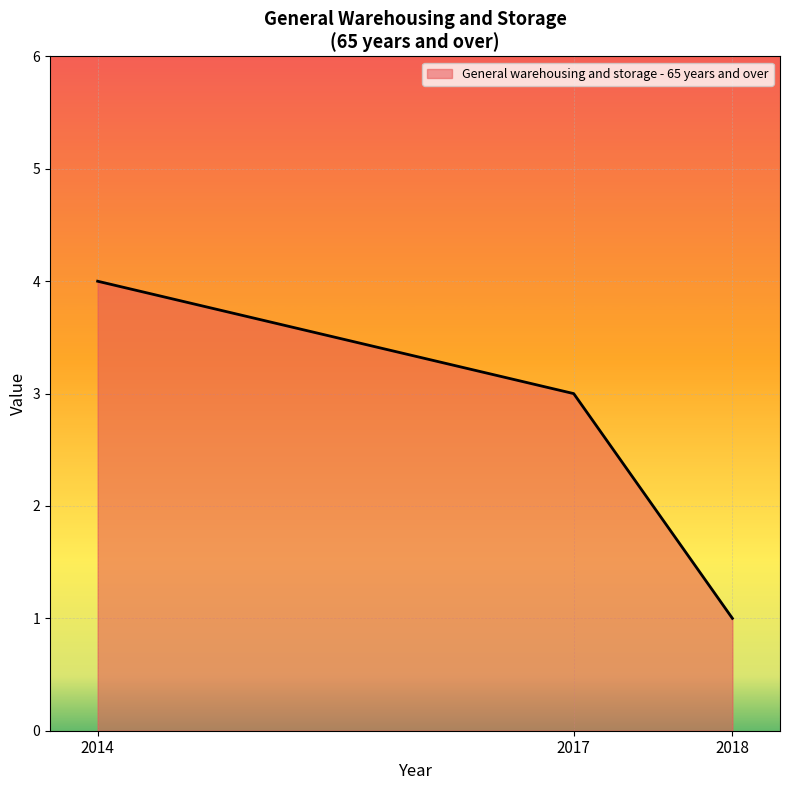

The chart shows a value of 3 at 2014. True or false?

False